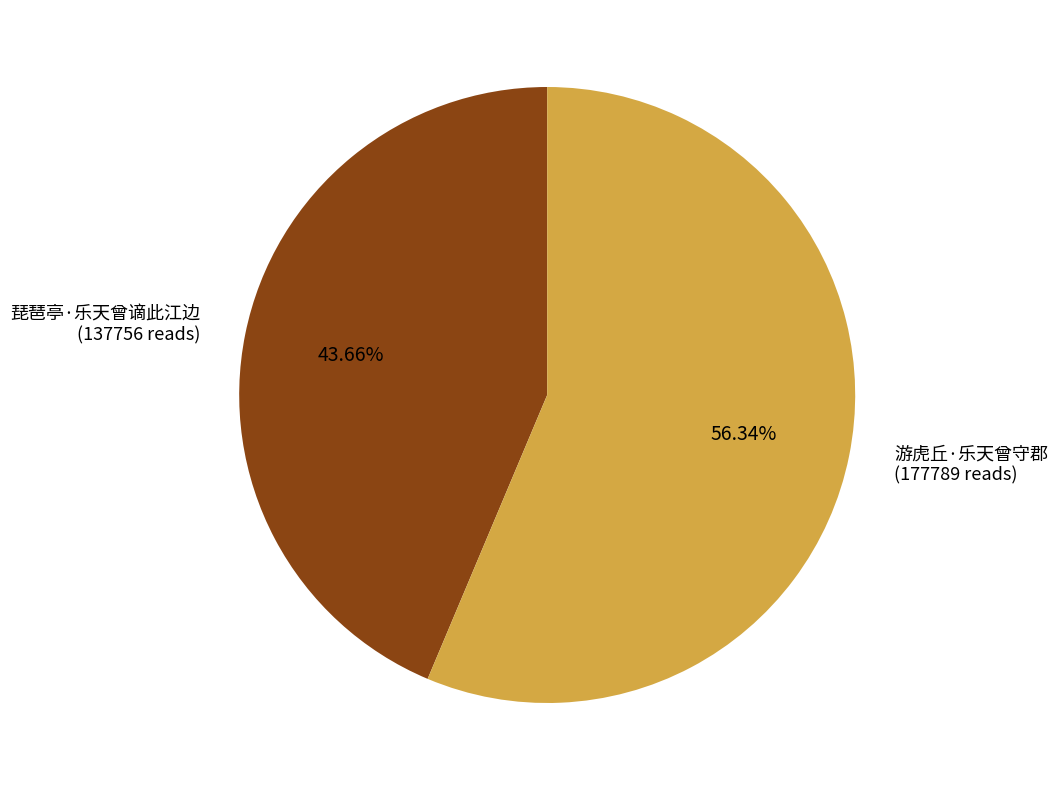

Count the number of slices in the pie.

2